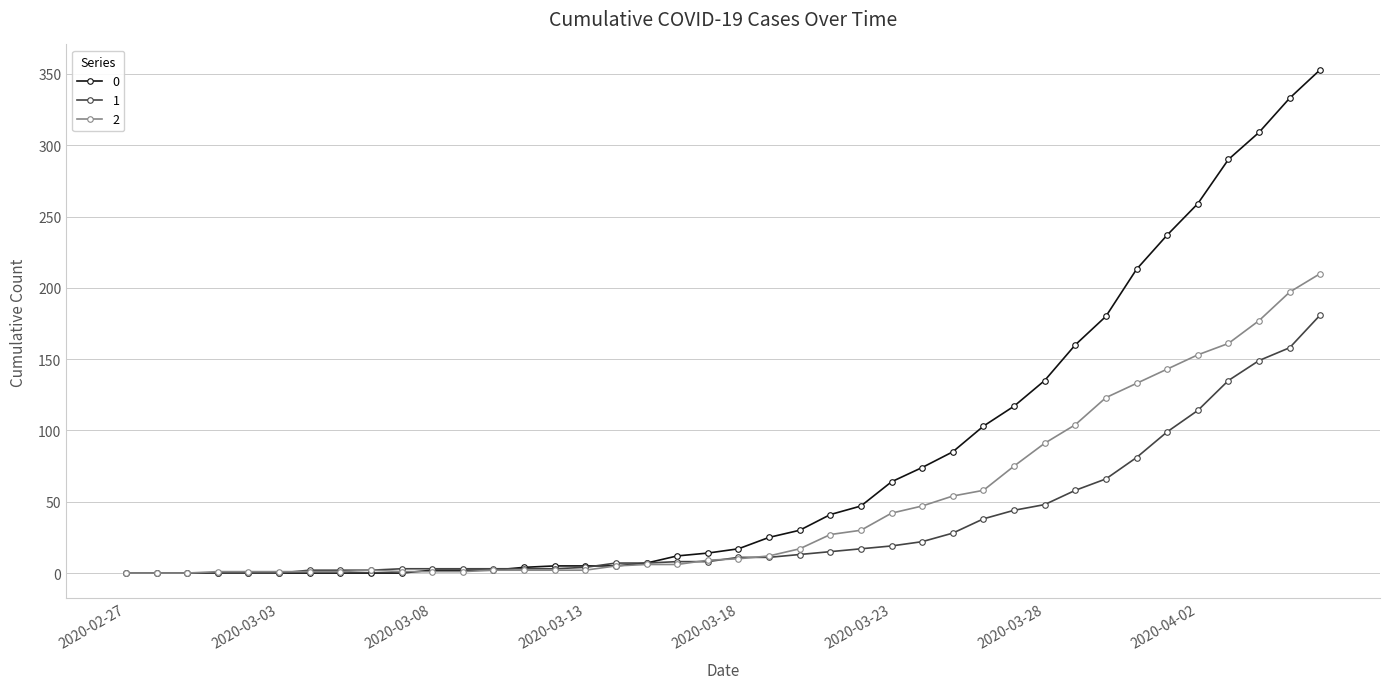

What is the average value of the 0 series?

78